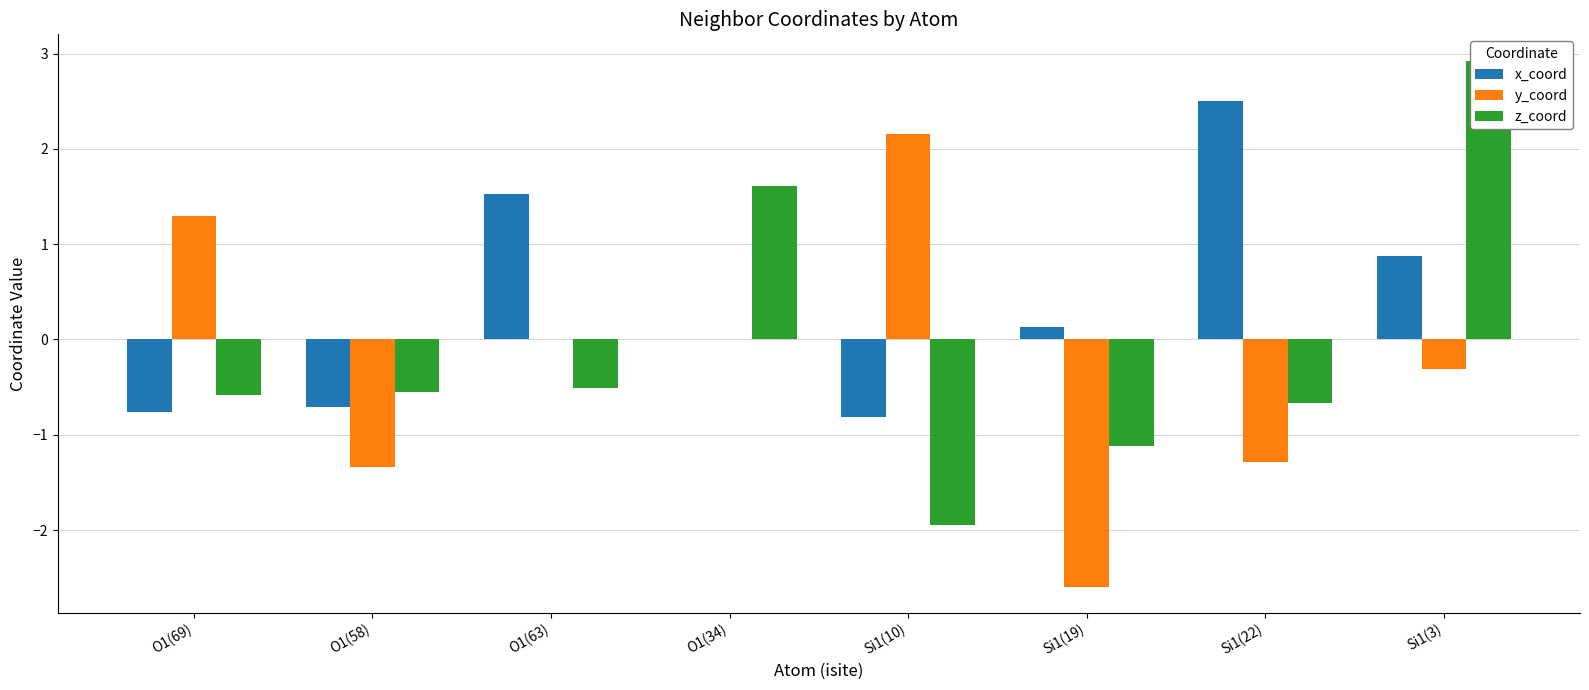

Reading right to left, extract all data points from this chart.

x_coord: 0.9	2.5	0.1	-0.8	-0.0	1.5	-0.7	-0.8
y_coord: -0.3	-1.3	-2.6	2.2	-0.0	0.0	-1.3	1.3
z_coord: 2.9	-0.7	-1.1	-1.9	1.6	-0.5	-0.5	-0.6